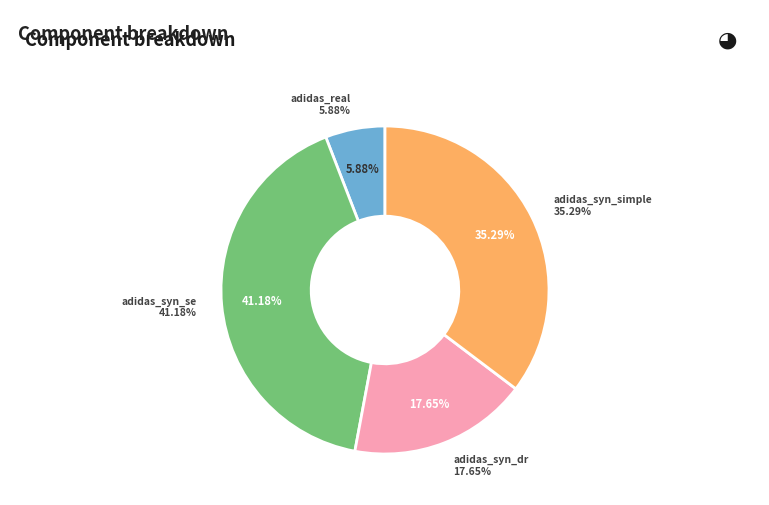

True or false: adidas_syn_dr accounts for 18% of the total.

True